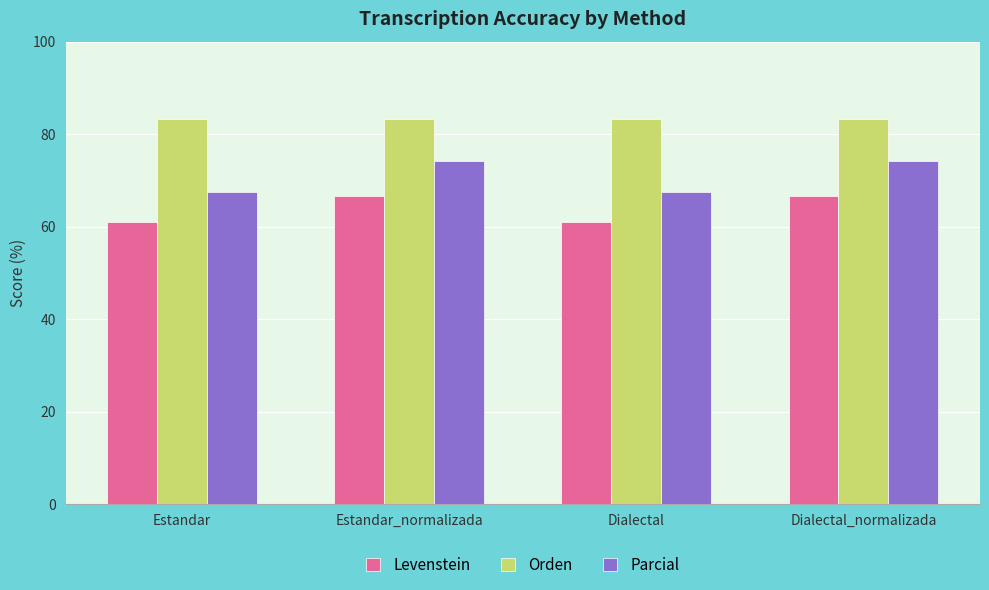

List the series in order of their overall mean, highest first.

Orden, Parcial, Levenstein